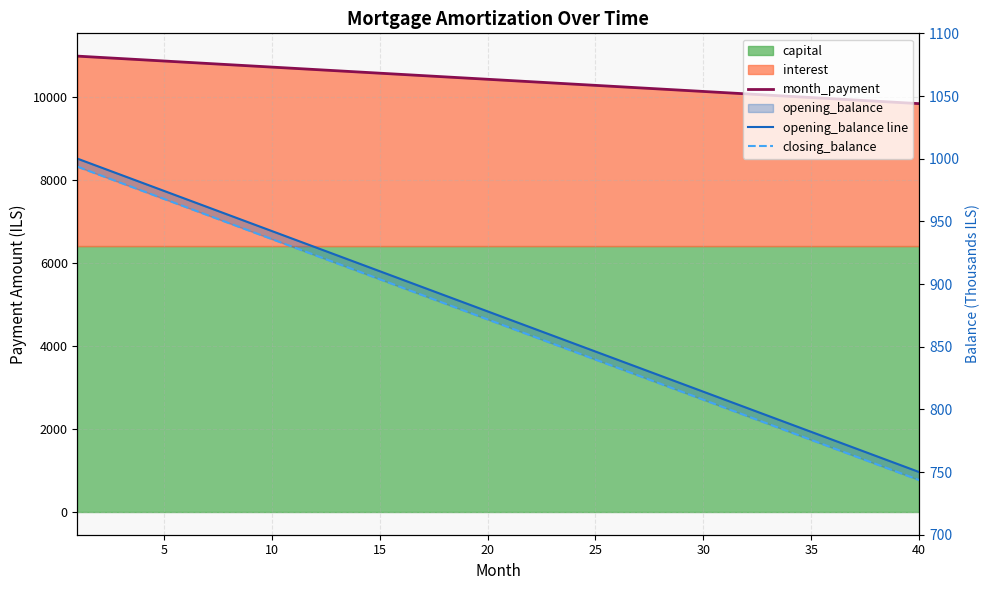

What is the lowest value of the closing_balance series?

743.6